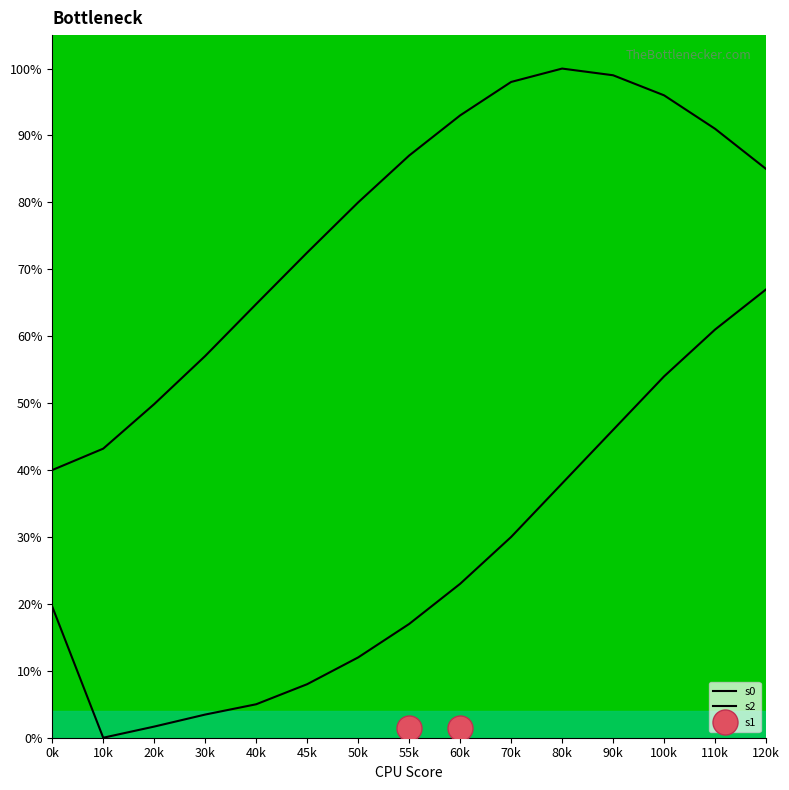

Is the value of s2 at 7 greater than the value of s0 at 0?

No